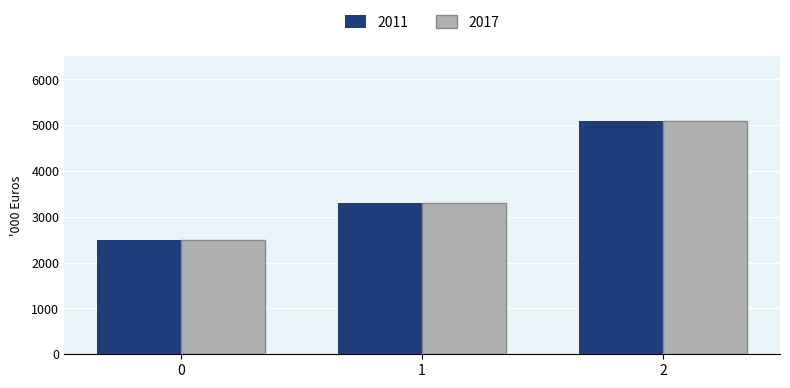

Is the value of 2017 at 2 greater than the value of 2011 at 0?

Yes